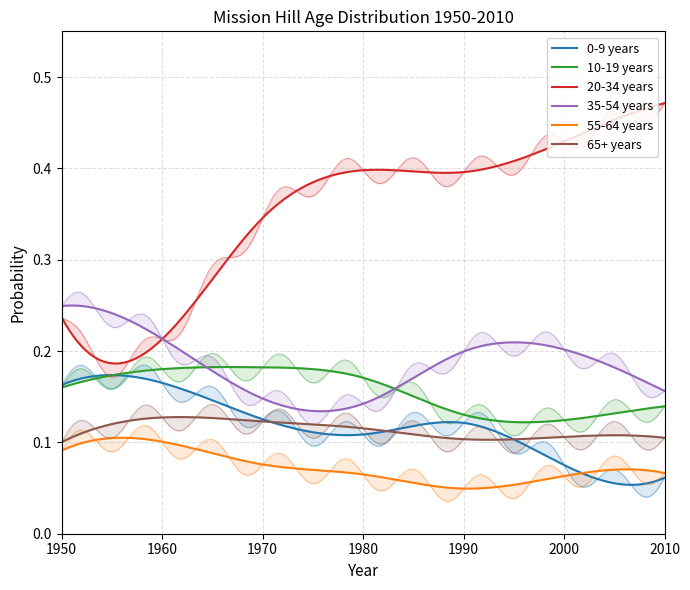

Reading left to right, extract all data points from this chart.

0-9 years: 1950=0.2	1960=0.2	1970=0.1	1980=0.1	1990=0.1	2000=0.1	2010=0.1
10-19 years: 1950=0.2	1960=0.2	1970=0.2	1980=0.2	1990=0.1	2000=0.1	2010=0.1
20-34 years: 1950=0.2	1960=0.2	1970=0.3	1980=0.4	1990=0.4	2000=0.4	2010=0.5
35-54 years: 1950=0.2	1960=0.2	1970=0.1	1980=0.1	1990=0.2	2000=0.2	2010=0.2
55-64 years: 1950=0.1	1960=0.1	1970=0.1	1980=0.1	1990=0.0	2000=0.1	2010=0.1
65+ years: 1950=0.1	1960=0.1	1970=0.1	1980=0.1	1990=0.1	2000=0.1	2010=0.1